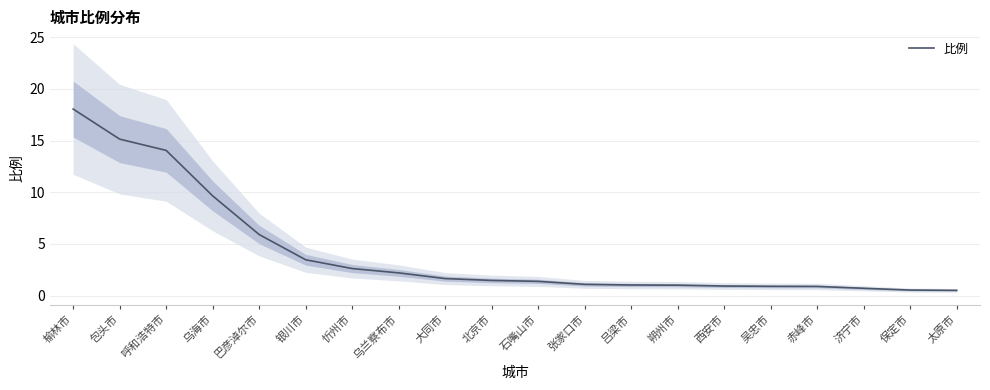

How many values are below 1?

6